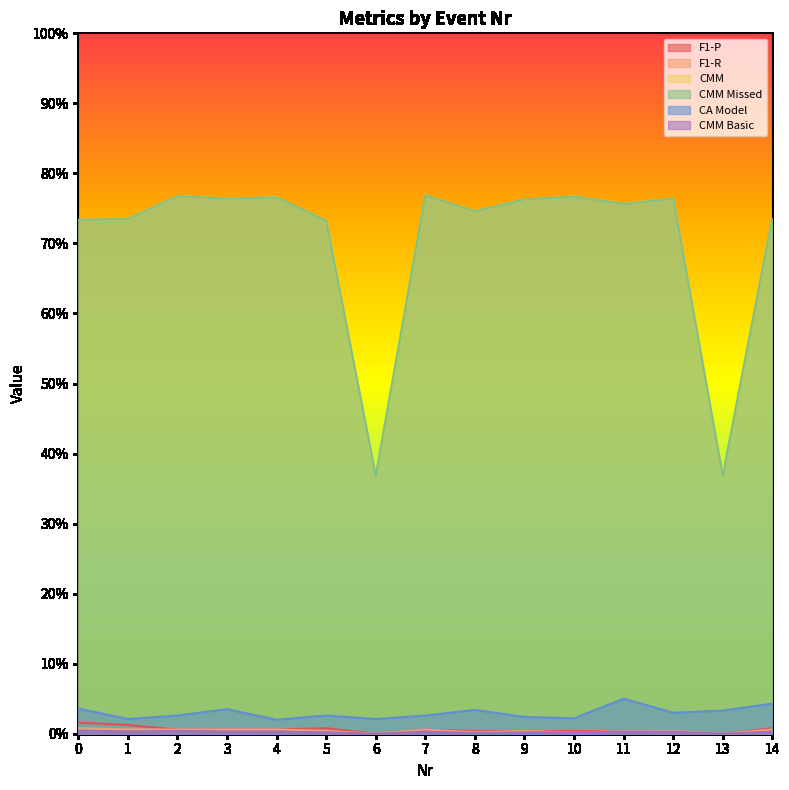

Which label corresponds to the smallest value in the chart?

6